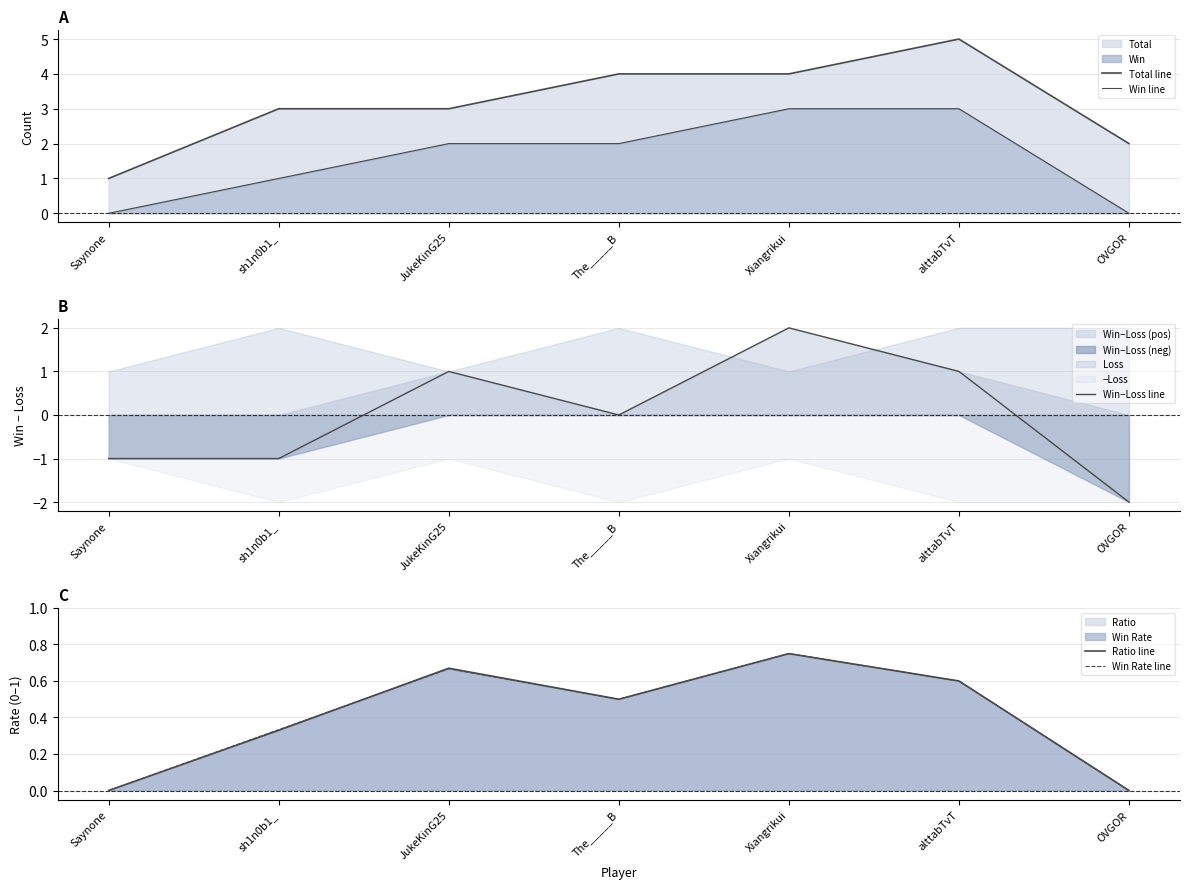

The value of Win Rate line at alttabTvT is 0.6. True or false?

True